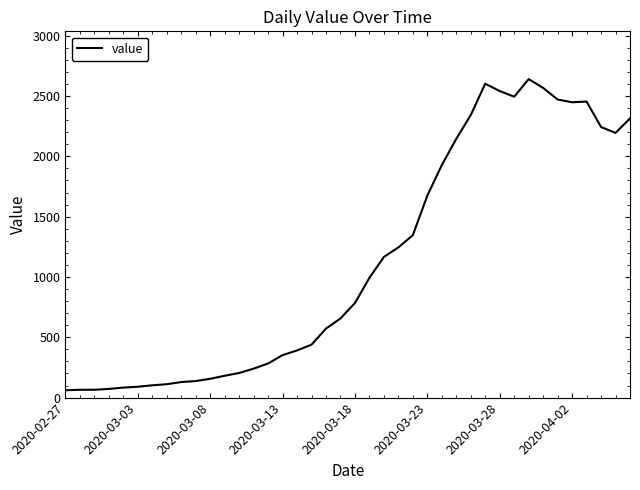

What is the smallest value displayed?

61